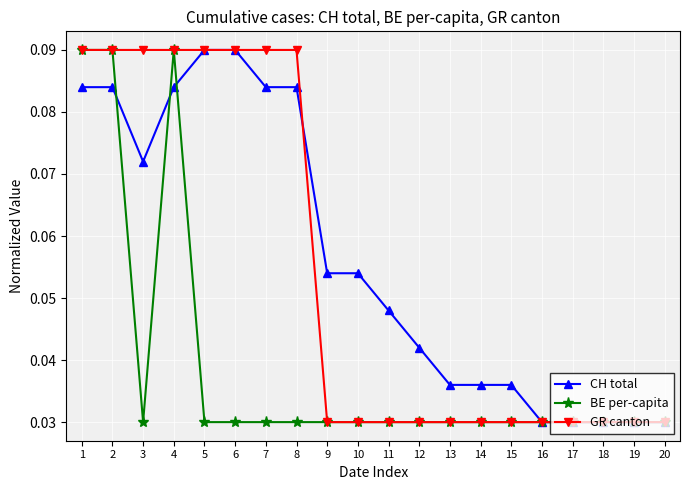

What are all the series names shown in the legend?

CH total, BE per-capita, GR canton